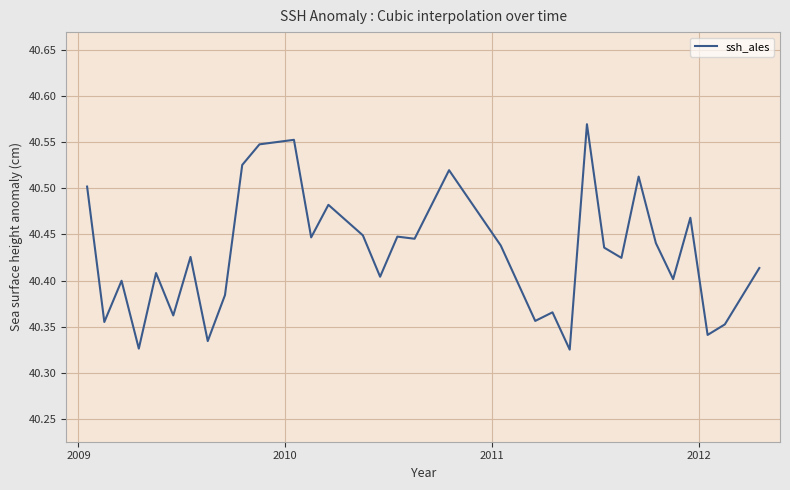

Reading left to right, transcribe all the data shown in this chart.

40.5	40.4	40.4	40.3	40.4	40.4	40.4	40.3	40.4	40.5	40.5	40.6	40.4	40.5	40.4	40.4	40.4	40.4	40.5	40.4	40.4	40.4	40.3	40.6	40.4	40.4	40.5	40.4	40.4	40.5	40.3	40.4	40.4